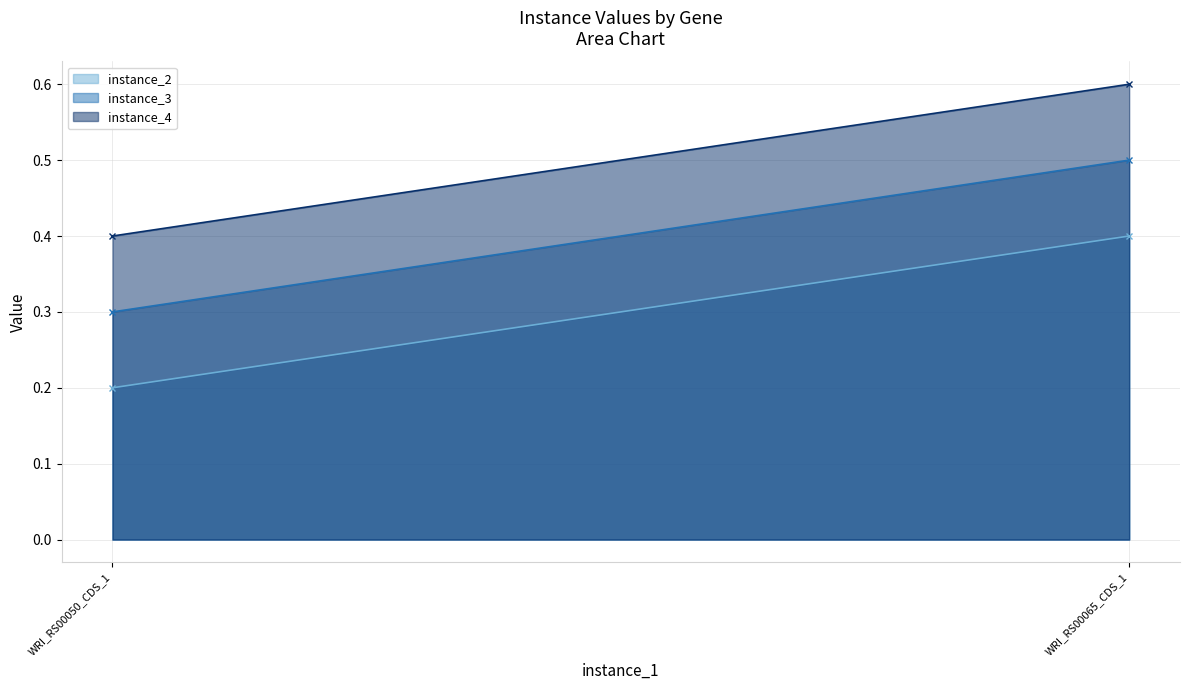

Reading left to right, transcribe all the data shown in this chart.

instance_2: 0.2	0.4
instance_3: 0.3	0.5
instance_4: 0.4	0.6